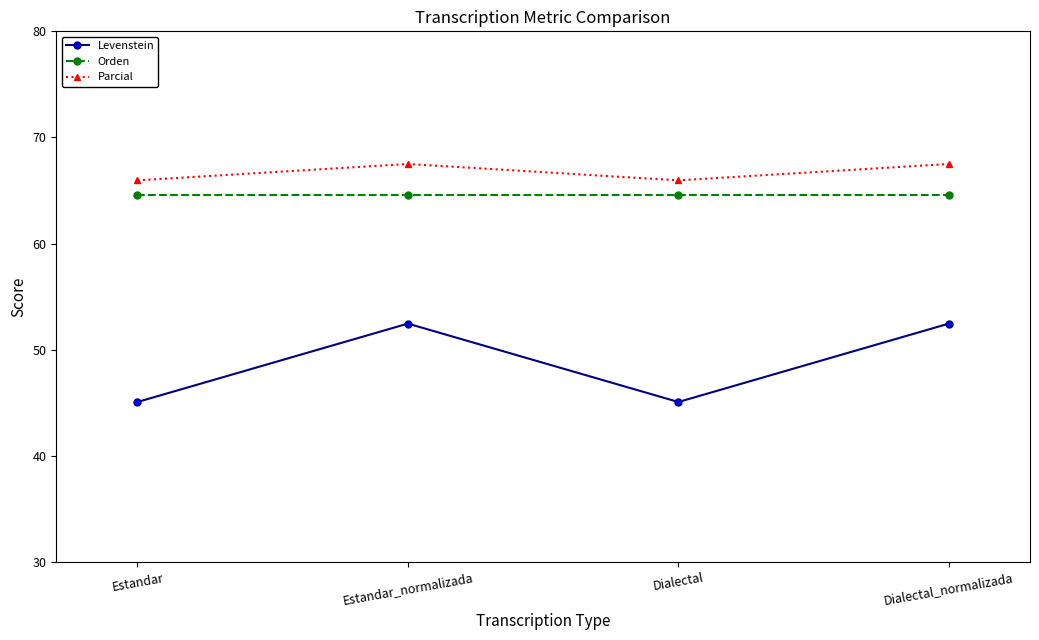

True or false: Parcial has a value of 66.0 at Dialectal.

True